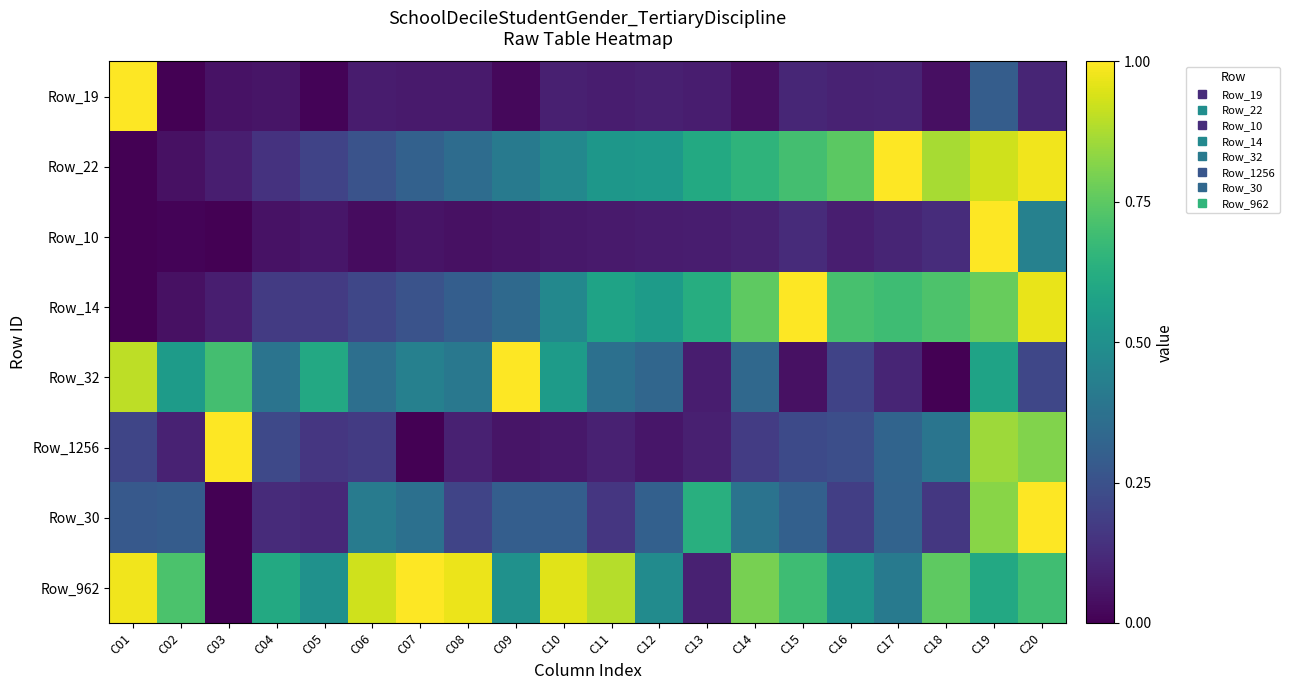

At which category is the sum across all series the highest?

C19